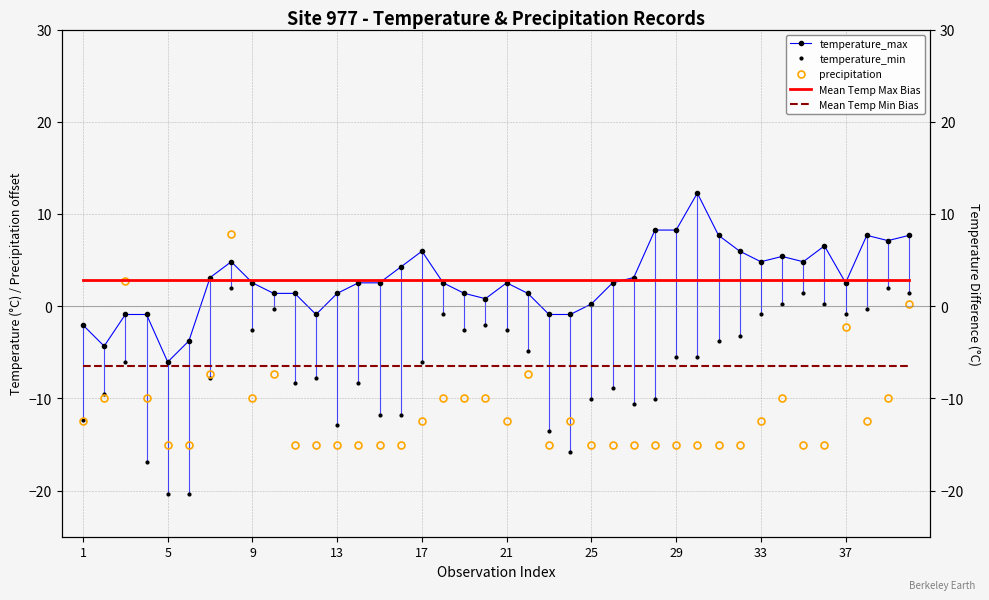

At how many categories does at least one series exceed 1?

40